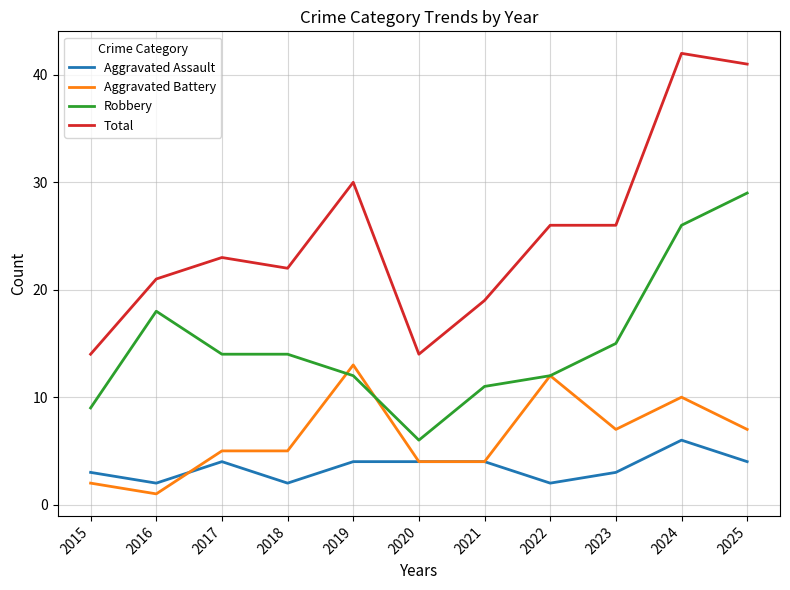

Reading left to right, list all the values displayed in this chart.

Aggravated Assault: 2015=3	2016=2	2017=4	2018=2	2019=4	2020=4	2021=4	2022=2	2023=3	2024=6	2025=4
Aggravated Battery: 2015=2	2016=1	2017=5	2018=5	2019=13	2020=4	2021=4	2022=12	2023=7	2024=10	2025=7
Robbery: 2015=9	2016=18	2017=14	2018=14	2019=12	2020=6	2021=11	2022=12	2023=15	2024=26	2025=29
Total: 2015=14	2016=21	2017=23	2018=22	2019=30	2020=14	2021=19	2022=26	2023=26	2024=42	2025=41